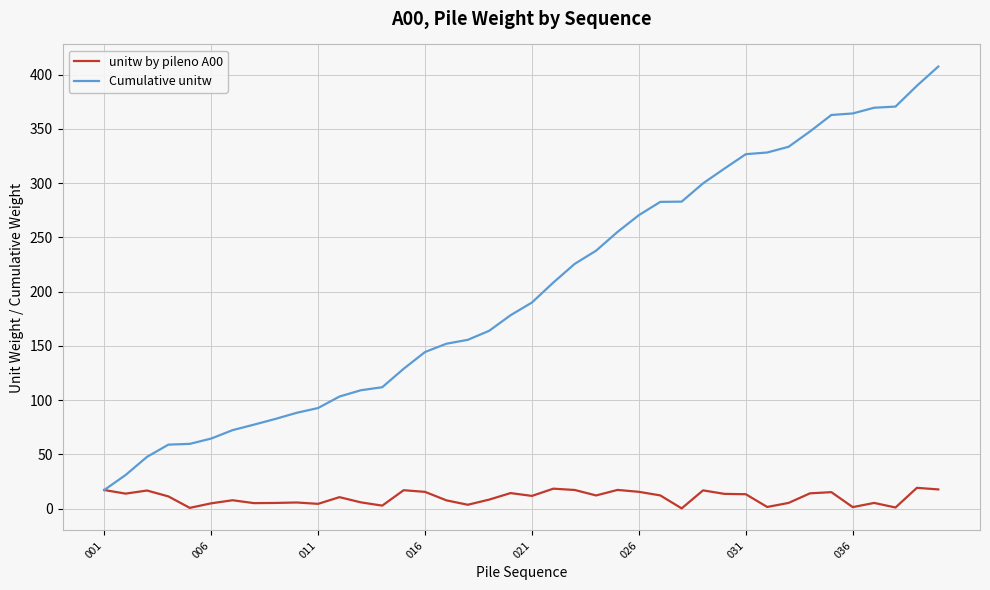

At how many categories does at least one series exceed 252?

16